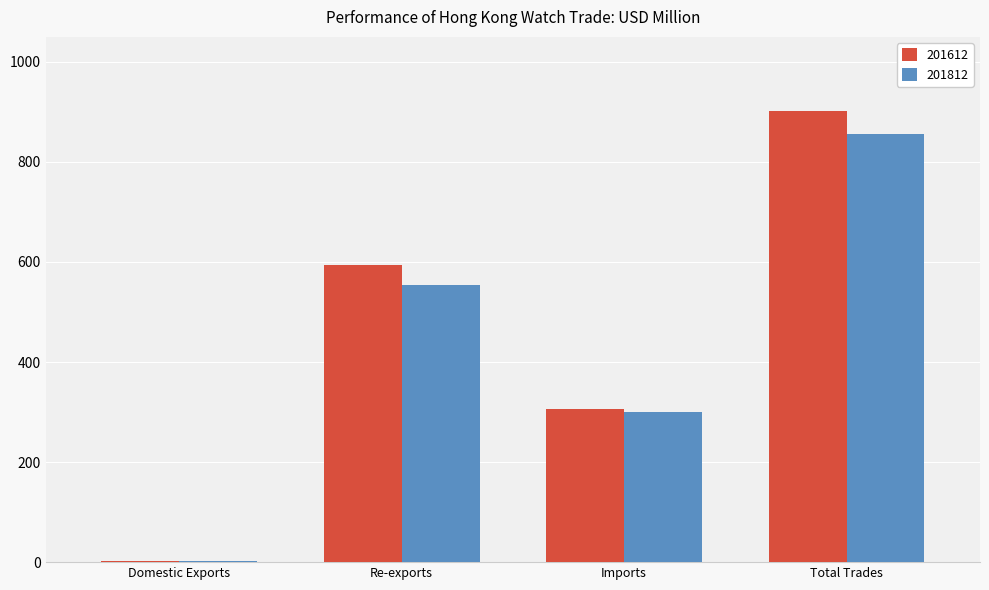

Is it true that 201612 equals 593.4 at Re-exports?

True